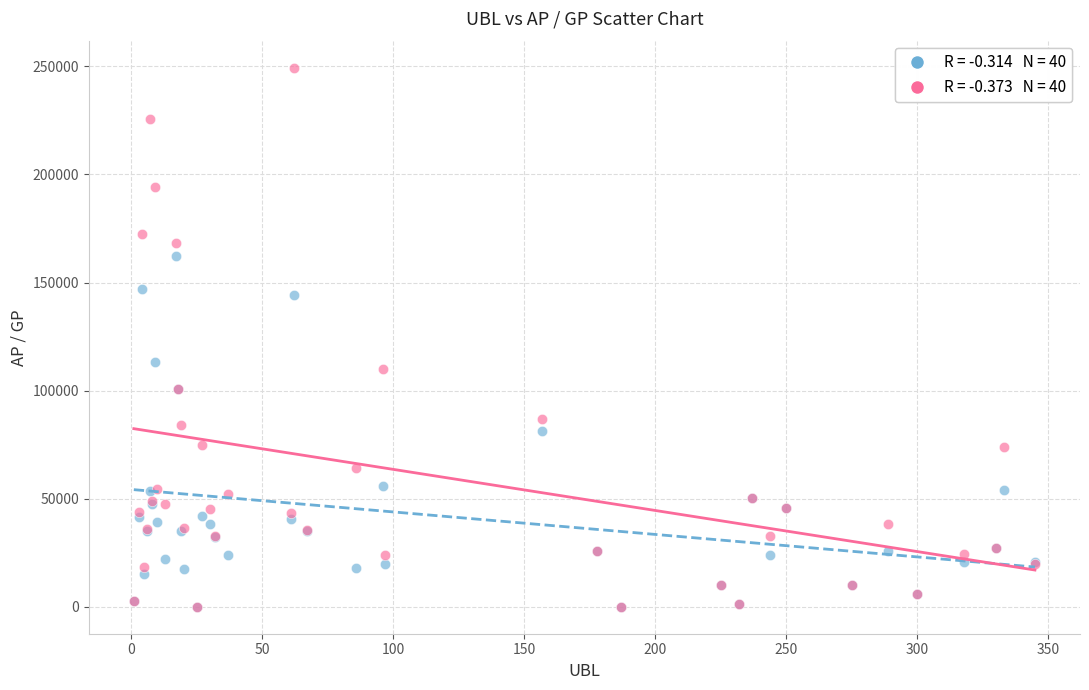

Across all series, what Y value is closest to 124717?

113351